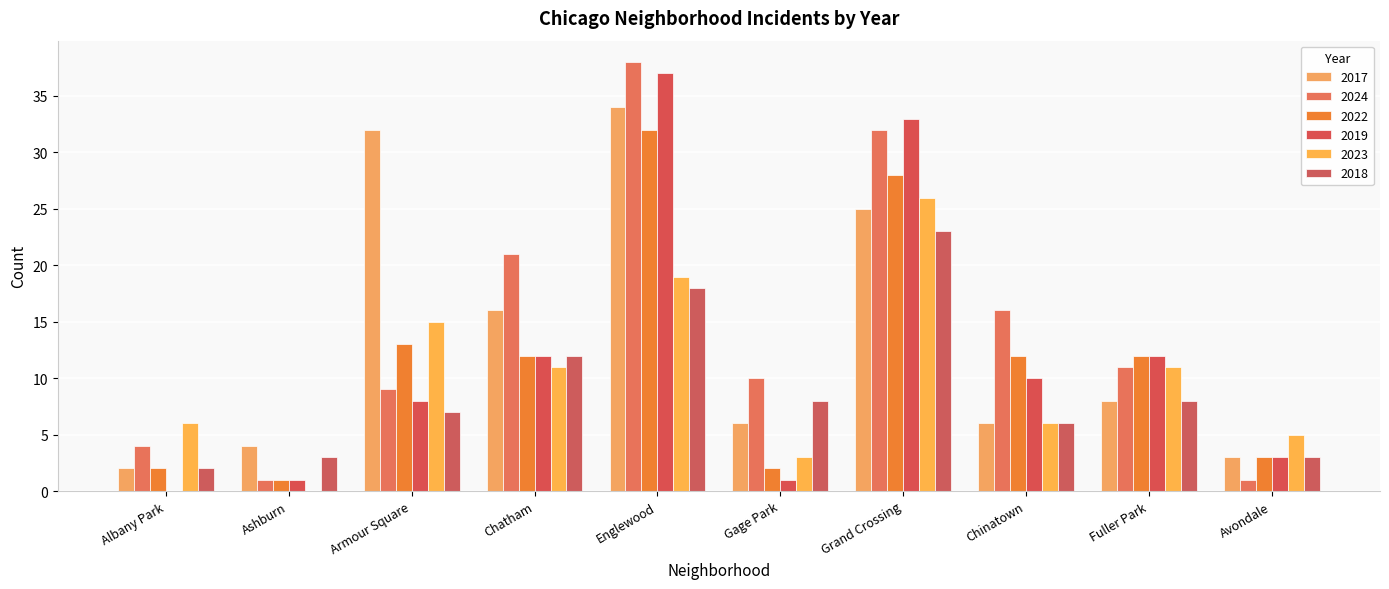

How many distinct data groups are displayed?

6